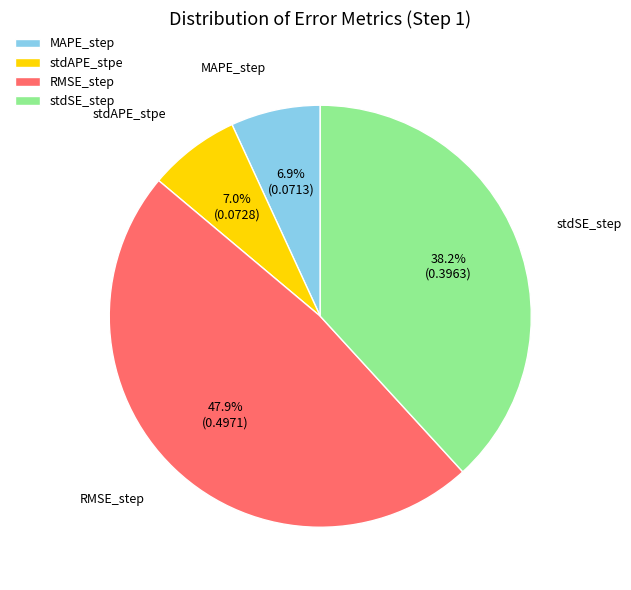

Is MAPE_step the majority of the pie?

No